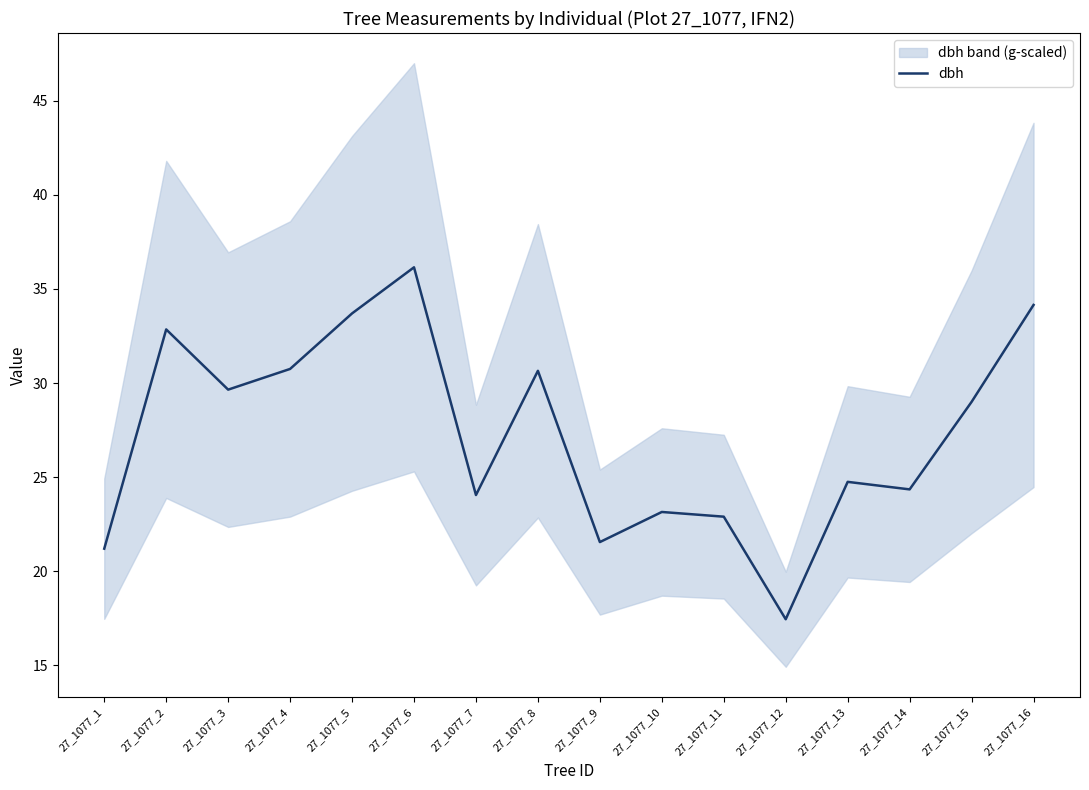

Between 27_1077_8 and 27_1077_3, which is larger?

27_1077_8